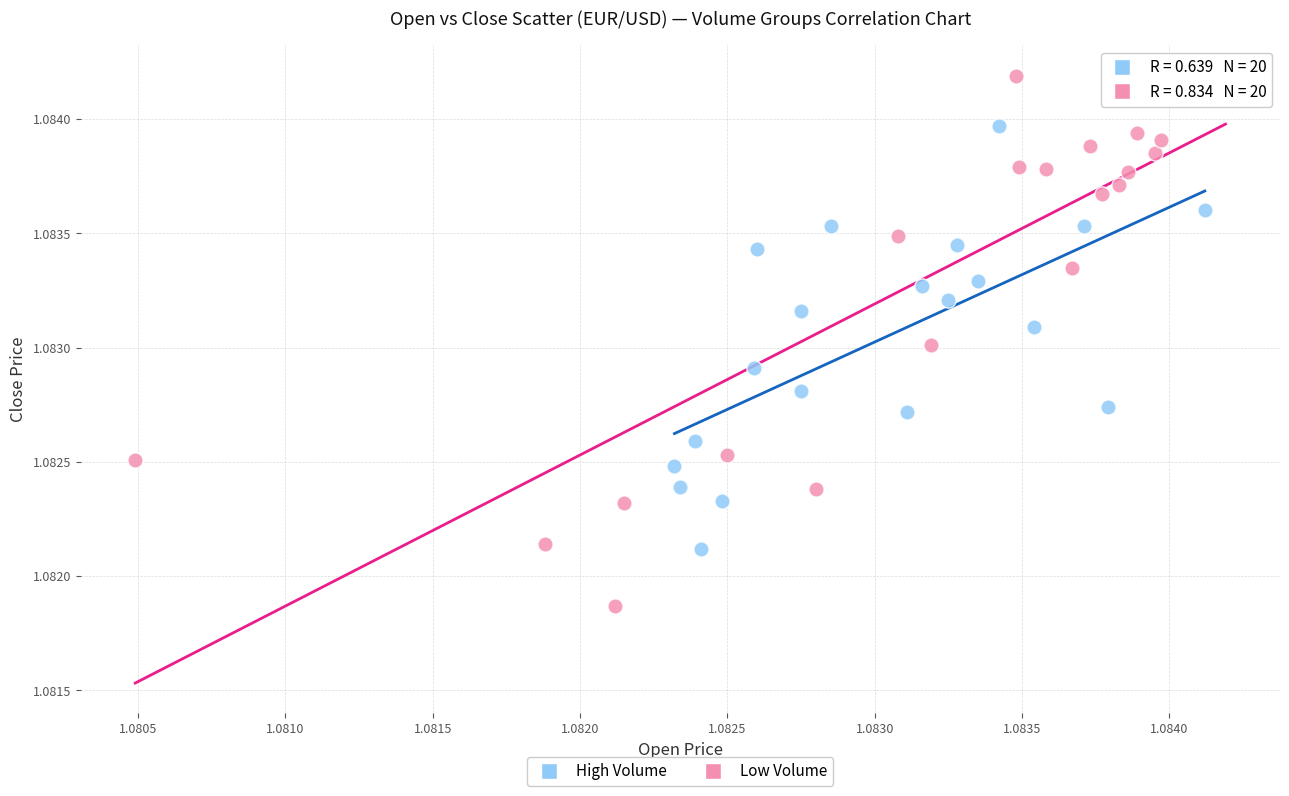

Which series reaches the maximum Y coordinate?

Low Volume